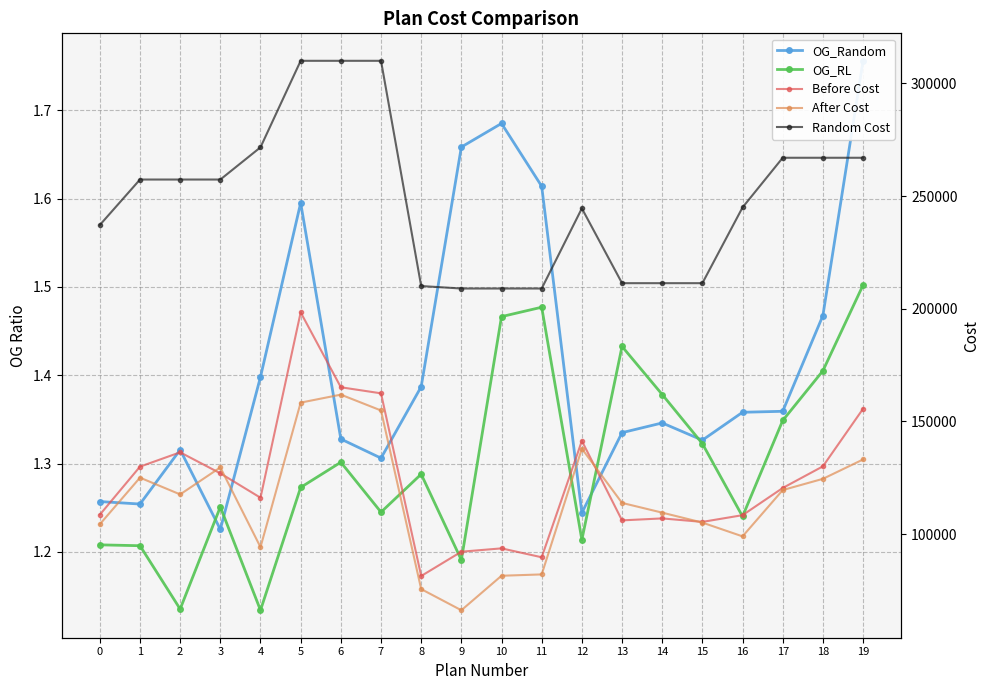

How many lines are shown in the chart?

5